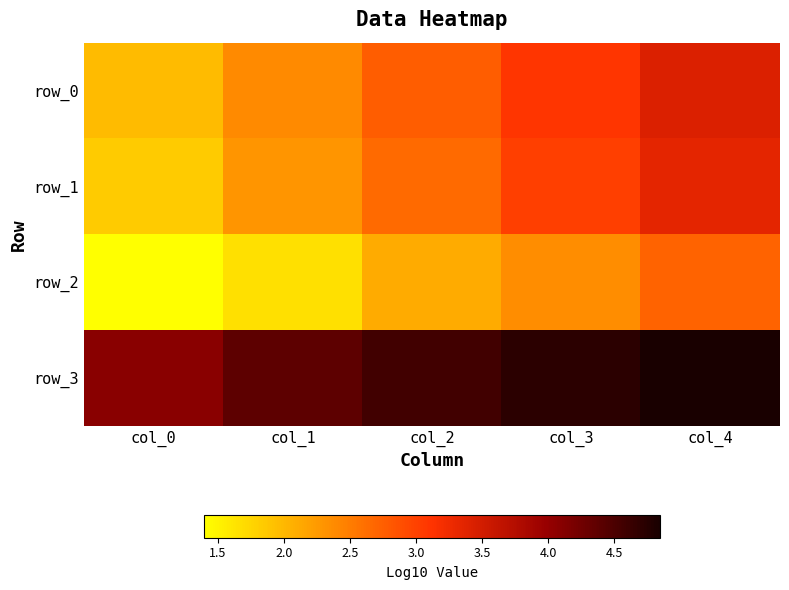

List the labels in order of row_0 value, largest first.

col_4, col_3, col_2, col_1, col_0